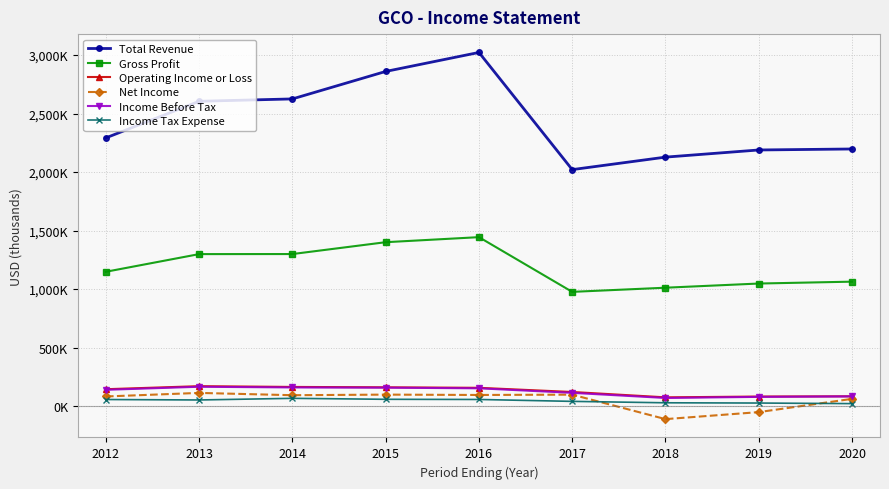

Is this an area chart (filled region under the line)?

No